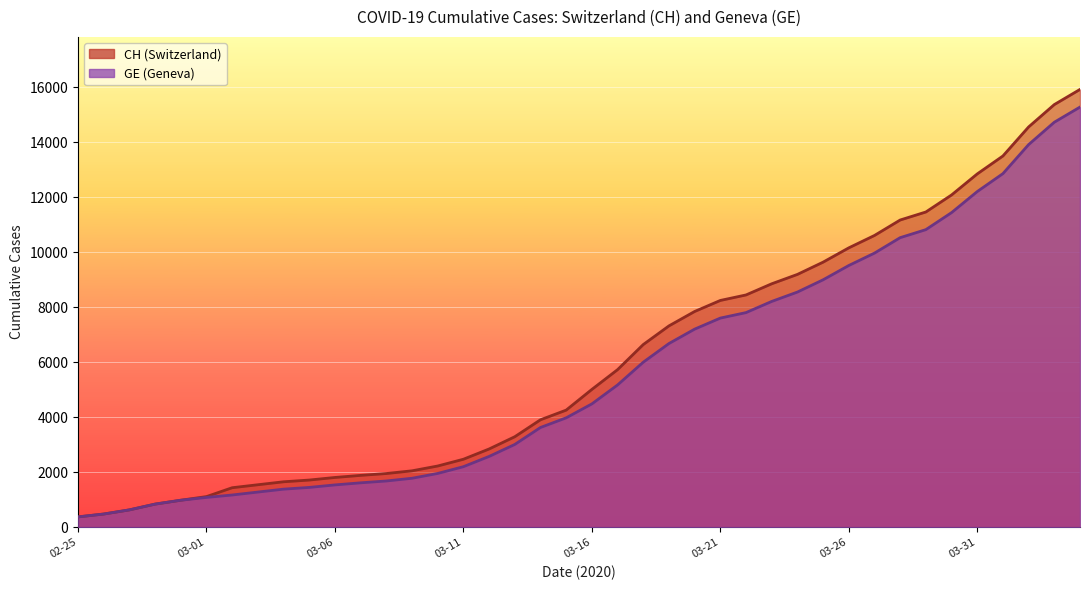

Is it true that CH equals 201 at 2020-02-25?

False